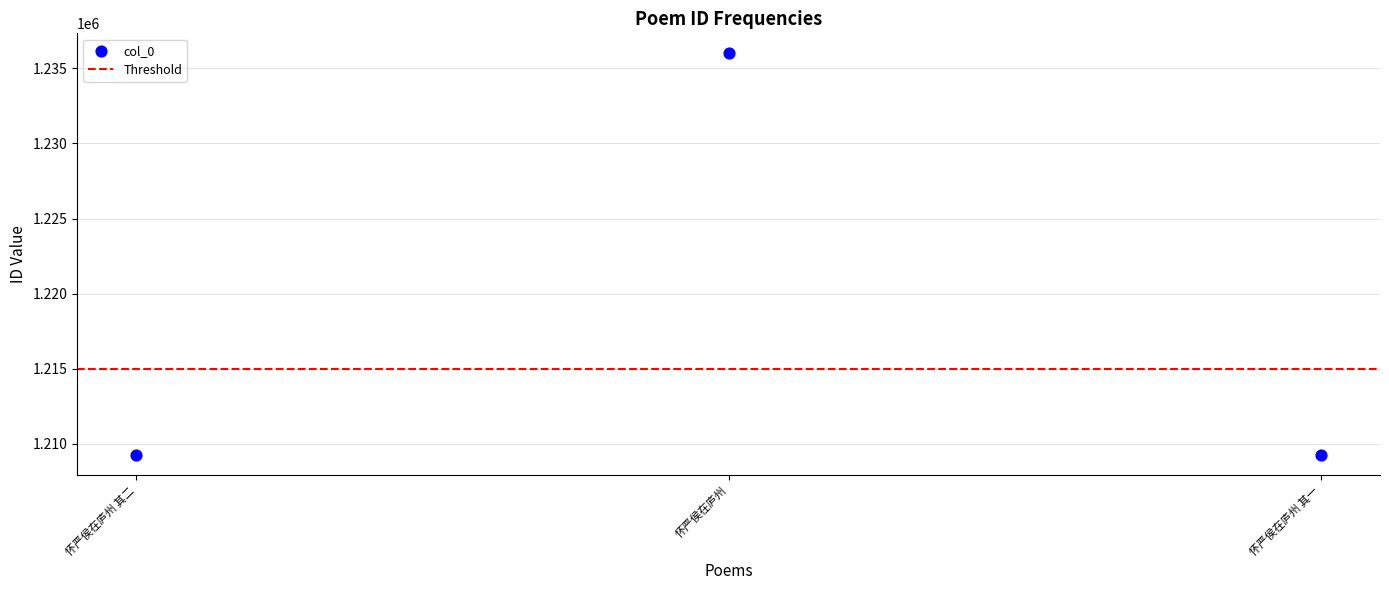

What is the range of Y values (max minus min)?

26757